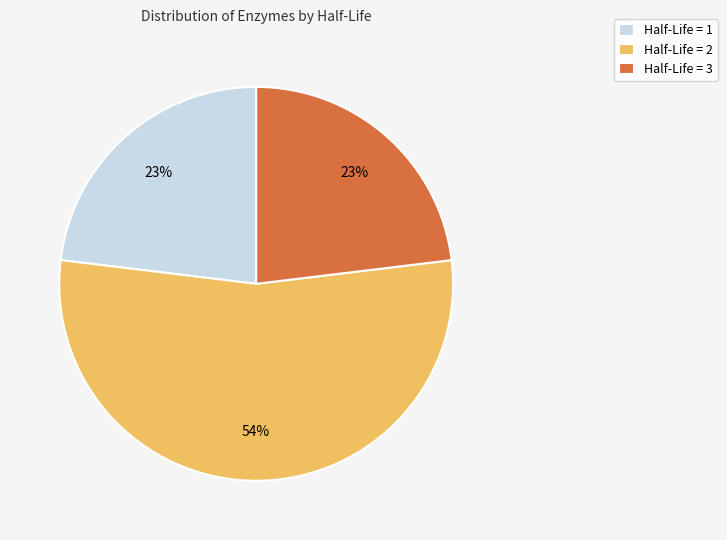

Is there a majority slice in this chart?

Yes